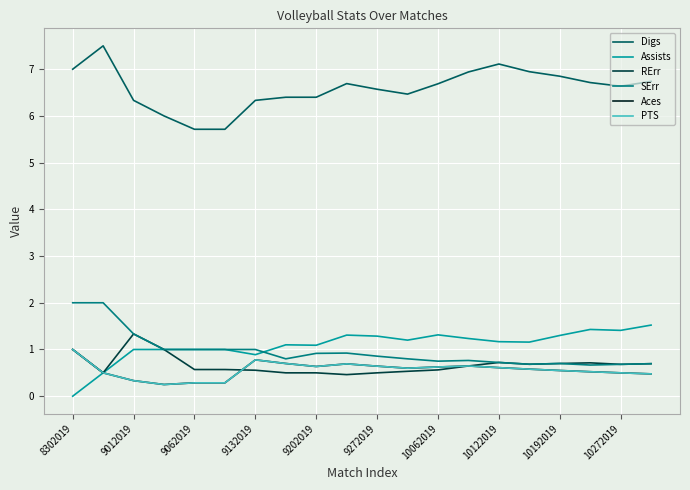

Is this an area chart (filled region under the line)?

No